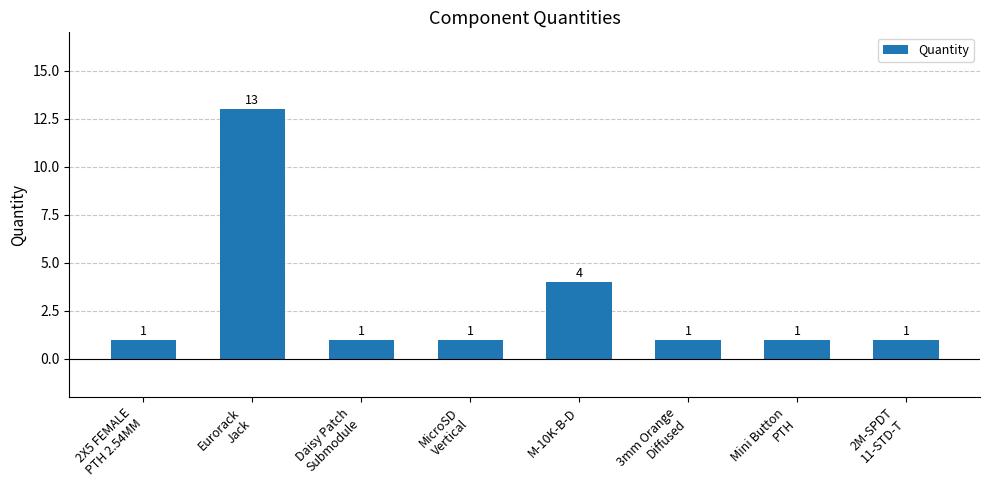

Count the values in the range 1 to 4.

7